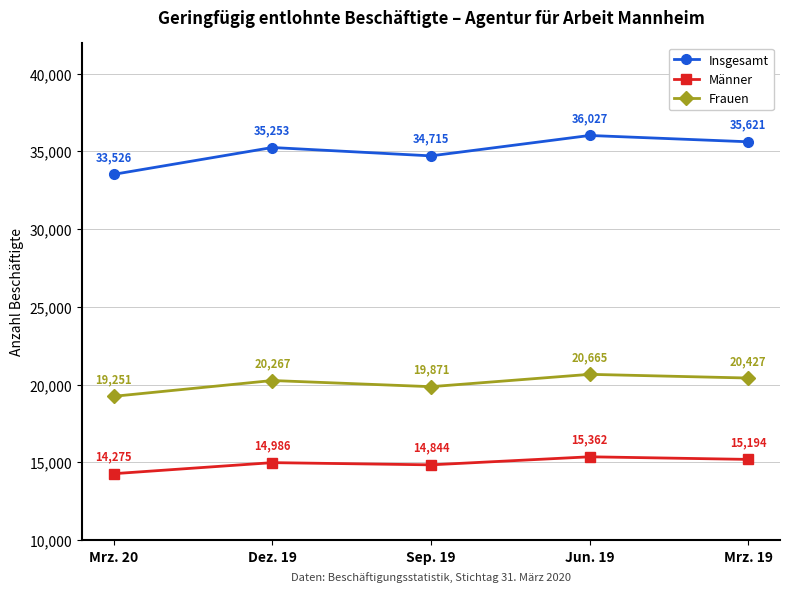

True or false: Insgesamt and Frauen cross at least once.

False